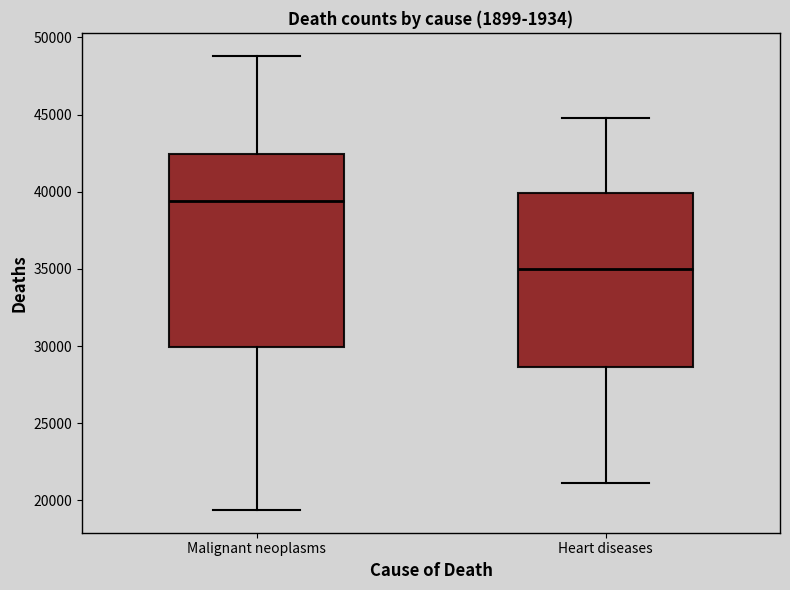

Reading left to right, read every box against the y-axis: the position of its median line, the range the box covers, and the ends of its whiskers. The values are not printed on the chart, so give them approximately, as read against the axis.

Malignant neoplasms: median 39500, box 30000 to 42500, whiskers 19500 to 49000
Heart diseases: median 35000, box 28500 to 40000, whiskers 21000 to 45000